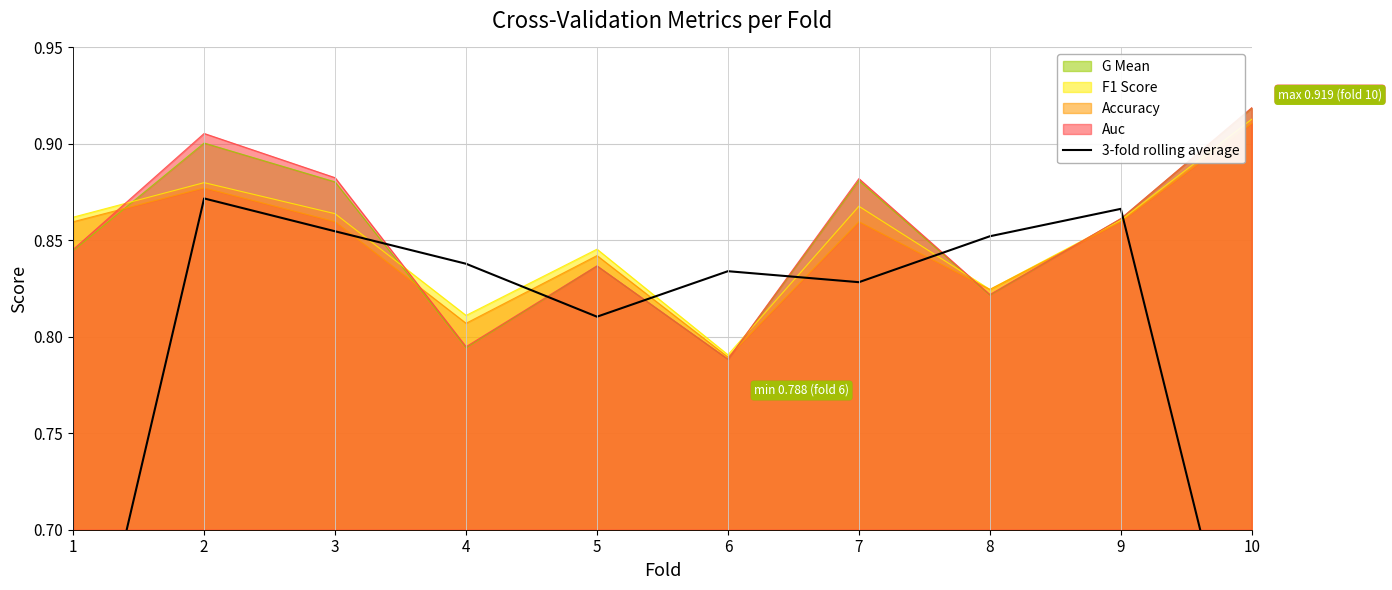

Between 1 and 7, which is larger?

7